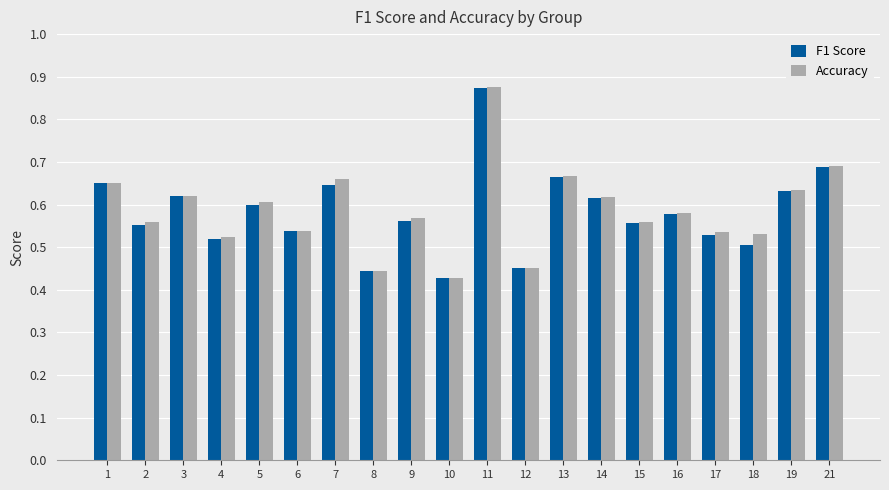

What is the total value across all series at 18?

1.0